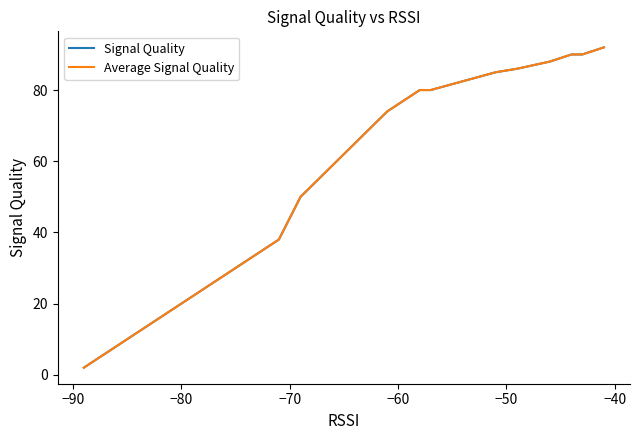

True or false: Signal Quality has more than 0 points higher than both neighbors.

False